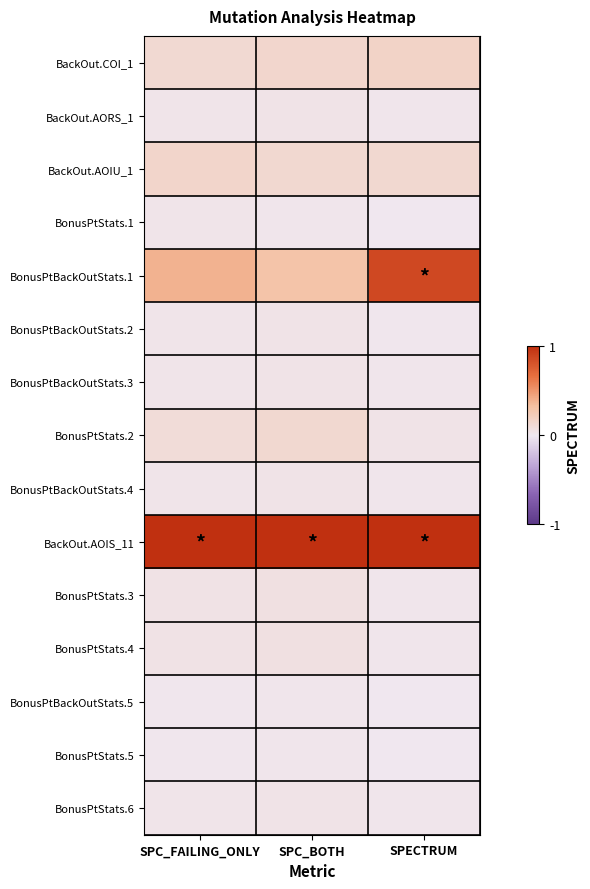

Reading left to right, list all the values displayed in this chart.

BackOut.COI_1: SPC_FAILING_ONLY=0.1	SPC_BOTH=0.1	SPECTRUM=0.2
BackOut.AORS_1: SPC_FAILING_ONLY=0.0	SPC_BOTH=0.0	SPECTRUM=0.0
BackOut.AOIU_1: SPC_FAILING_ONLY=0.2	SPC_BOTH=0.1	SPECTRUM=0.1
BonusPtStats.1: SPC_FAILING_ONLY=0.0	SPC_BOTH=0.0	SPECTRUM=0.0
BonusPtBackOutStats.1: SPC_FAILING_ONLY=0.4	SPC_BOTH=0.3	SPECTRUM=0.9
BonusPtBackOutStats.2: SPC_FAILING_ONLY=0.0	SPC_BOTH=0.0	SPECTRUM=0.0
BonusPtBackOutStats.3: SPC_FAILING_ONLY=0.0	SPC_BOTH=0.0	SPECTRUM=0.0
BonusPtStats.2: SPC_FAILING_ONLY=0.1	SPC_BOTH=0.1	SPECTRUM=0.0
BonusPtBackOutStats.4: SPC_FAILING_ONLY=0.0	SPC_BOTH=0.0	SPECTRUM=0.0
BackOut.AOIS_11: SPC_FAILING_ONLY=1.0	SPC_BOTH=1.0	SPECTRUM=1.0
BonusPtStats.3: SPC_FAILING_ONLY=0.0	SPC_BOTH=0.1	SPECTRUM=0.0
BonusPtStats.4: SPC_FAILING_ONLY=0.0	SPC_BOTH=0.1	SPECTRUM=0.0
BonusPtBackOutStats.5: SPC_FAILING_ONLY=0.0	SPC_BOTH=0.0	SPECTRUM=0.0
BonusPtStats.5: SPC_FAILING_ONLY=0.0	SPC_BOTH=0.0	SPECTRUM=0.0
BonusPtStats.6: SPC_FAILING_ONLY=0.0	SPC_BOTH=0.0	SPECTRUM=0.0